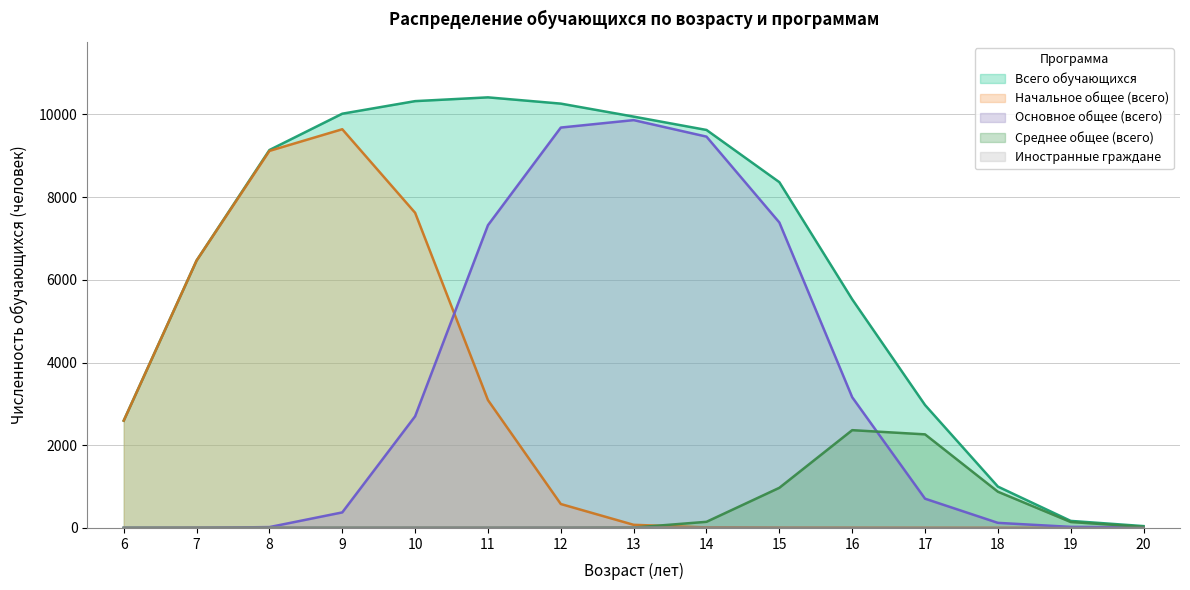

The value of Основное общее (всего) at 14 is 3670.5. True or false?

False